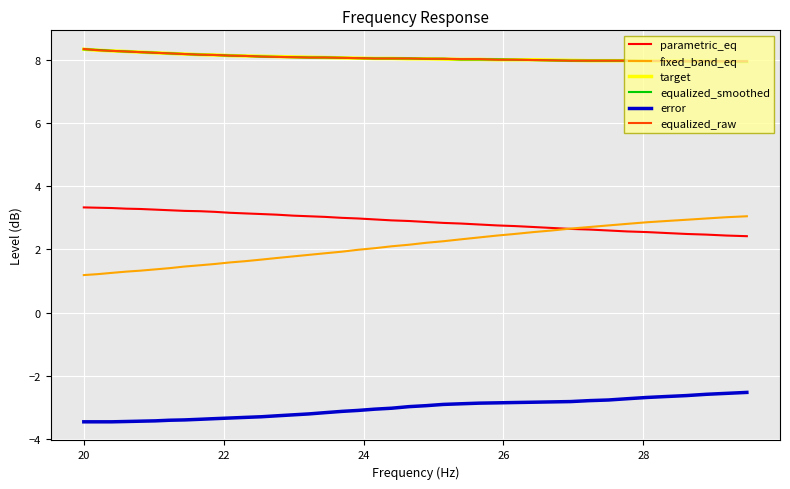

Which series has the largest range (max minus min)?

fixed_band_eq